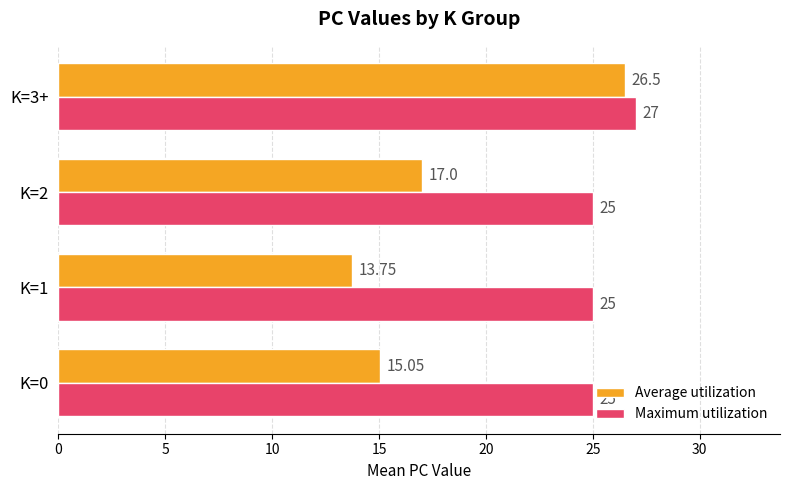

Rank the series by their average value, from lowest to highest.

Average utilization, Maximum utilization